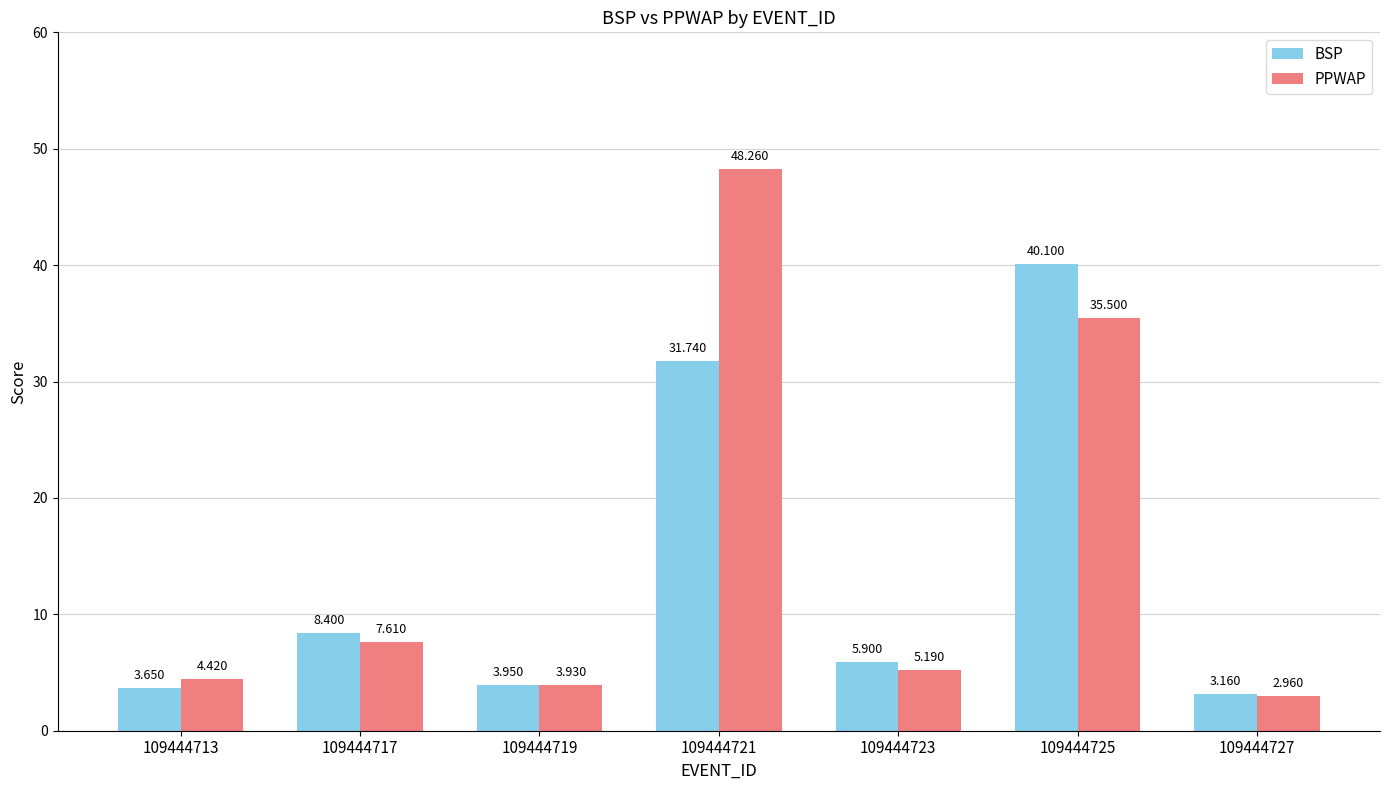

How many values in the BSP series exceed 5?

4